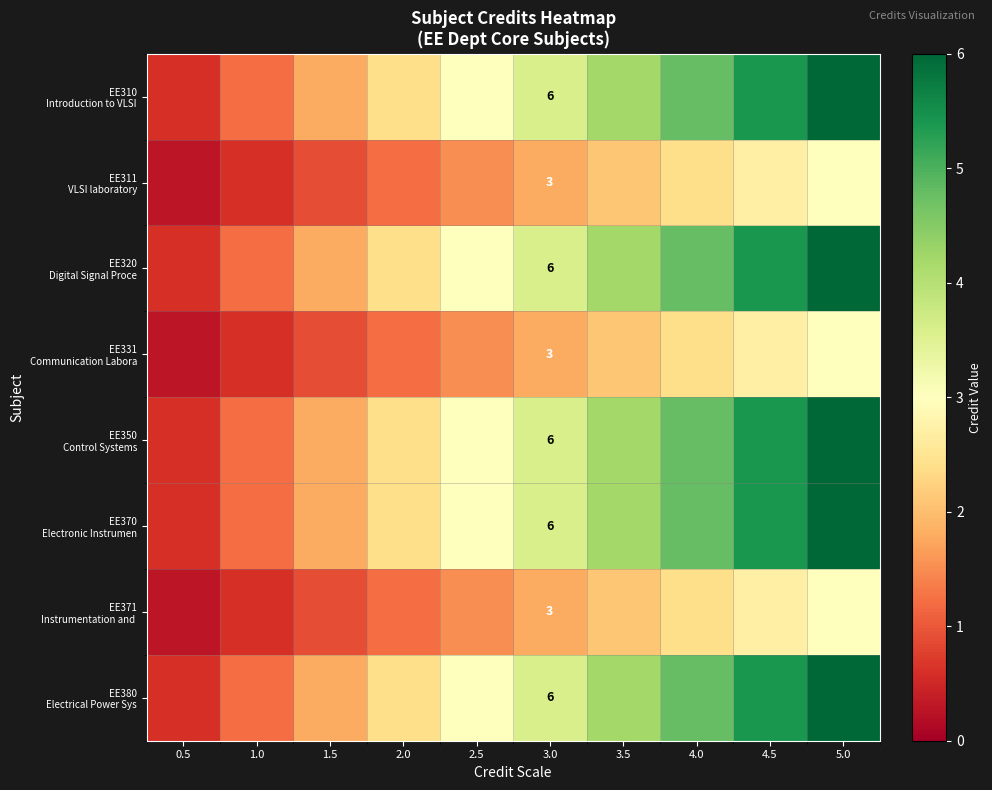

What is the difference between the highest and lowest values at 2.0?

1.2